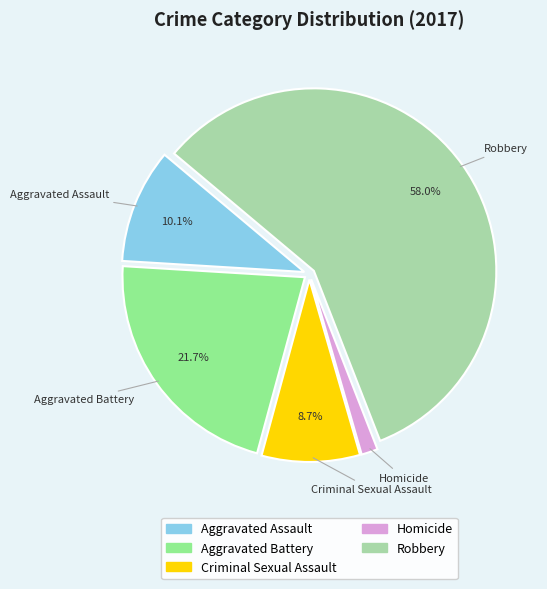

To the nearest percent, what is the combined percentage of Homicide and Aggravated Battery?

23%